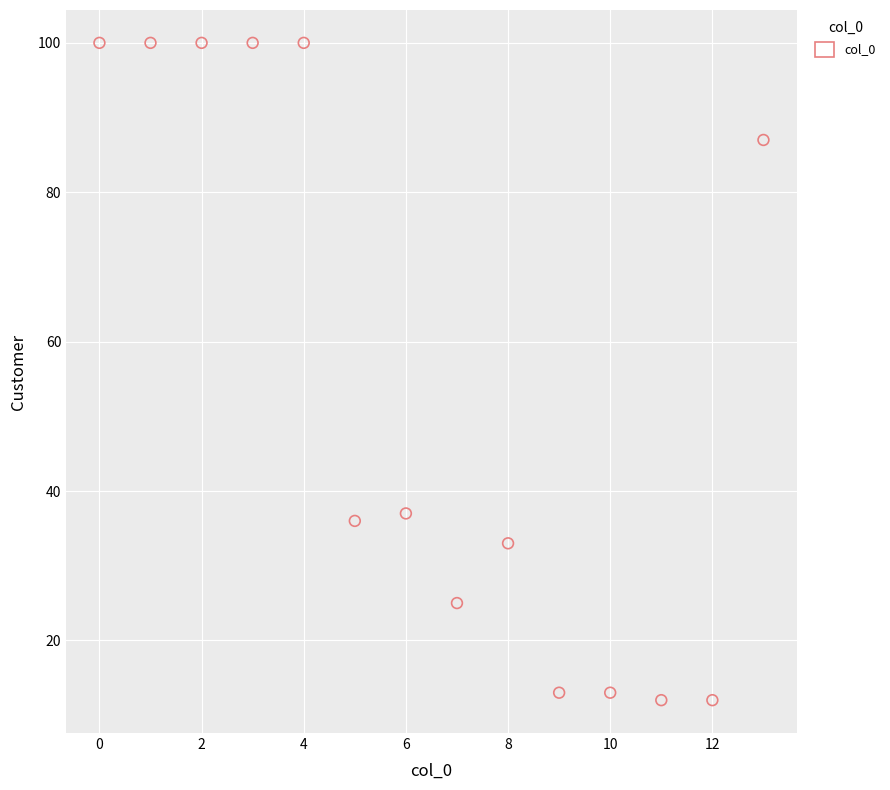

What Y value in the scatter plot is closest to 56?

37